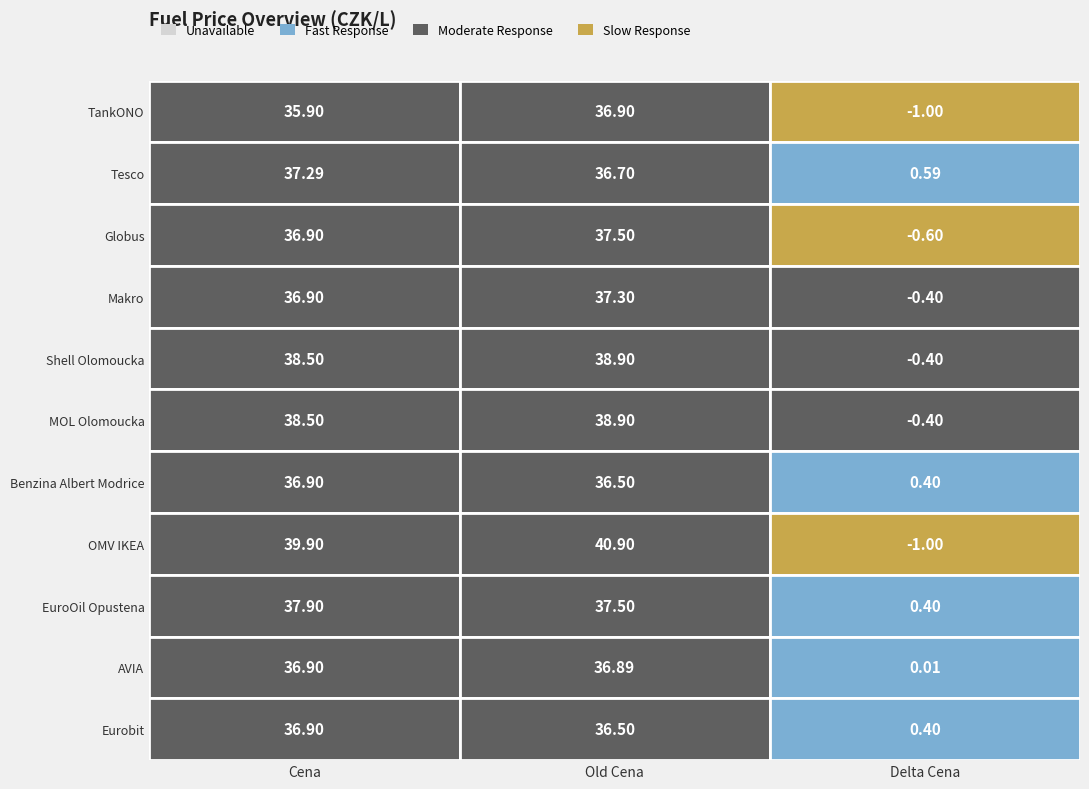

How many data points does each series have?

3